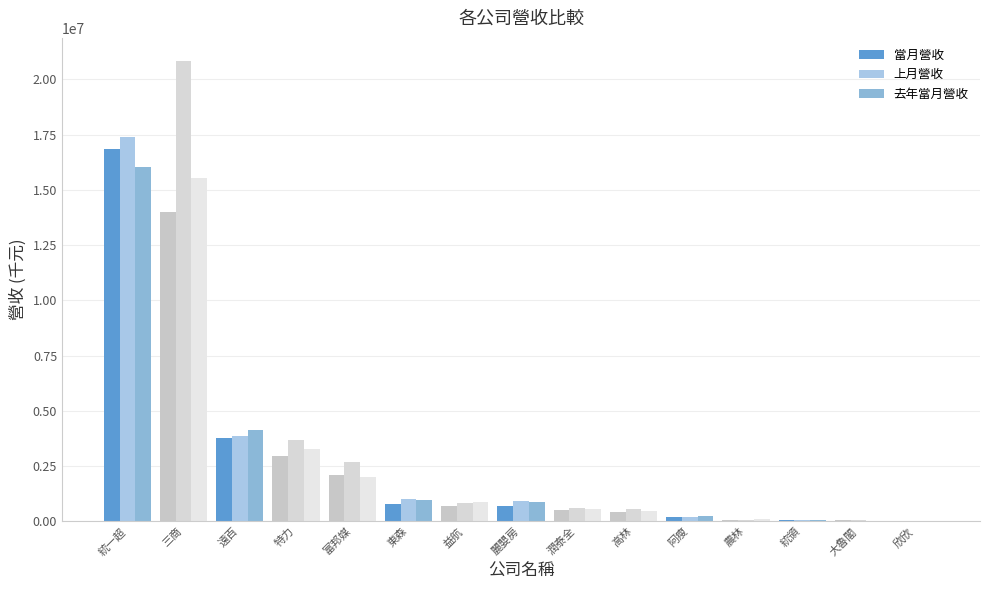

True or false: 當月營收 has a value of 75414 at 農林.

False